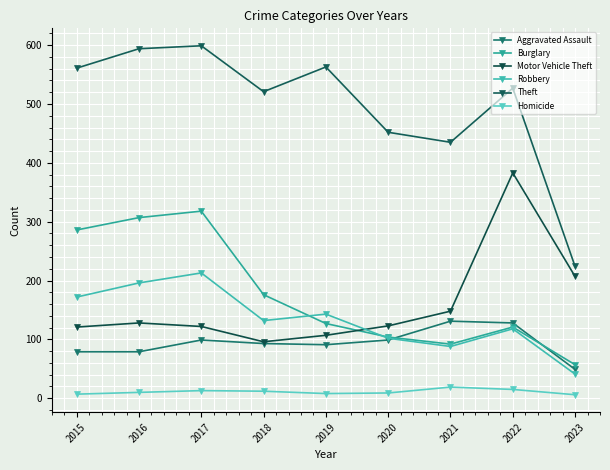

Where does the Motor Vehicle Theft series first go above 123?

2016